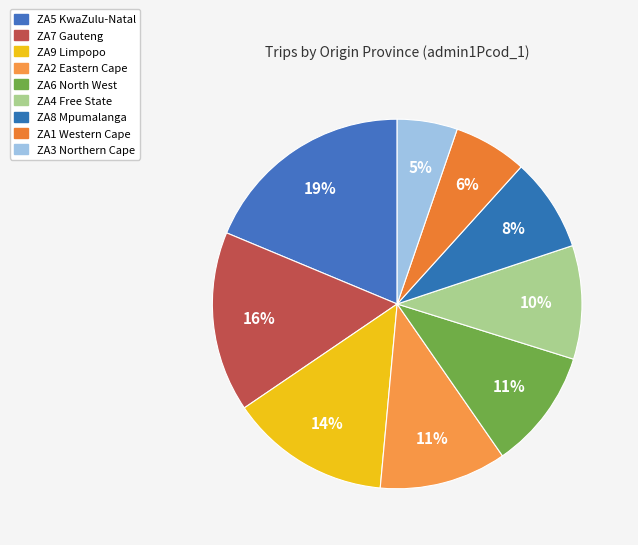

Count the number of slices in the pie.

9